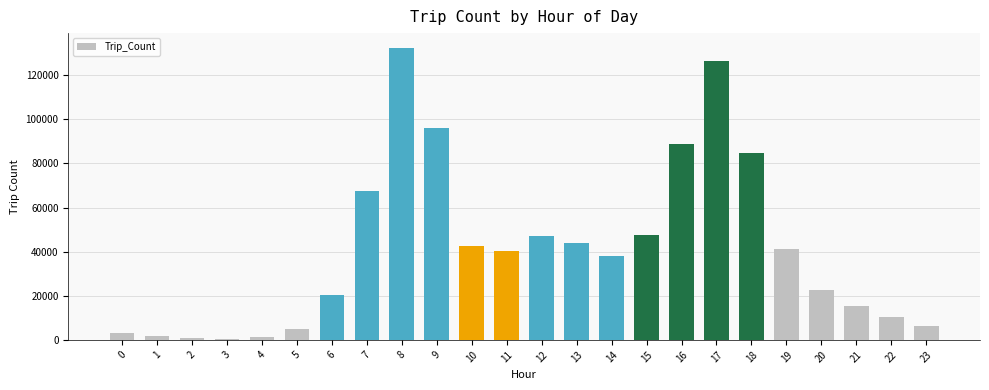

Is it true that the value at 6 is 9209?

False